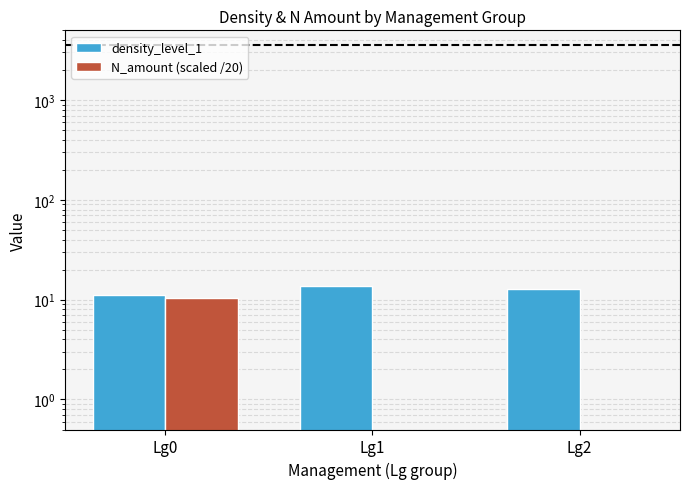

Reading left to right, list all the values displayed in this chart.

density_level_1: Lg0=11.2	Lg1=13.6	Lg2=12.9
N_amount (scaled /20): Lg0=10.4	Lg1=0.0	Lg2=0.0